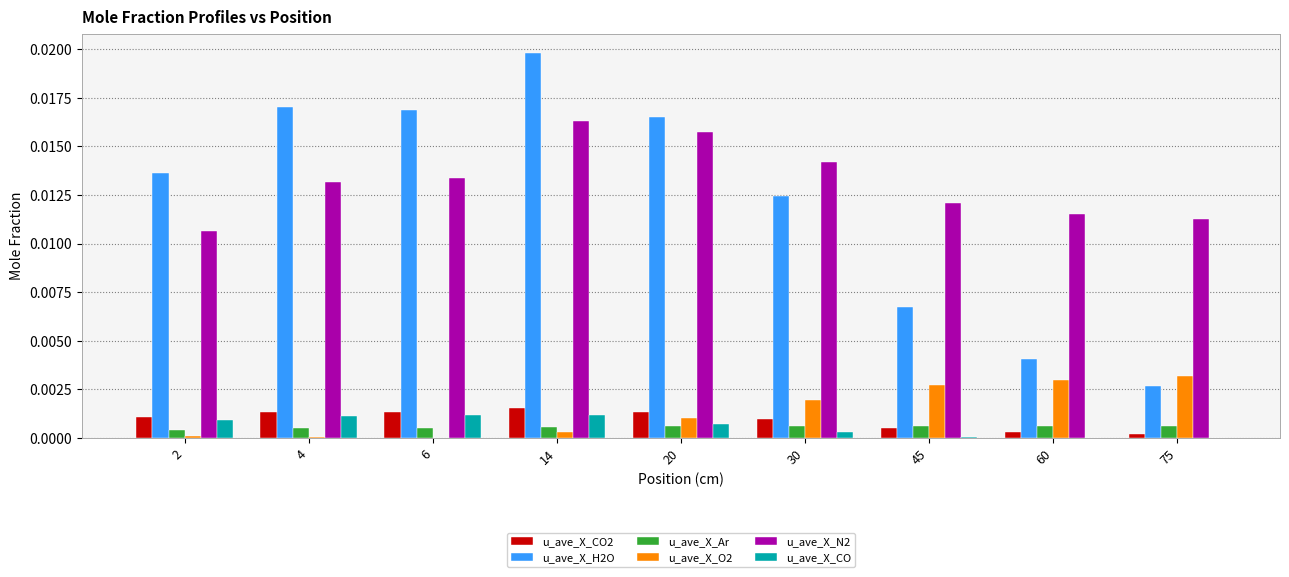

What is the sum of all u_ave_X_H2O values?

0.1